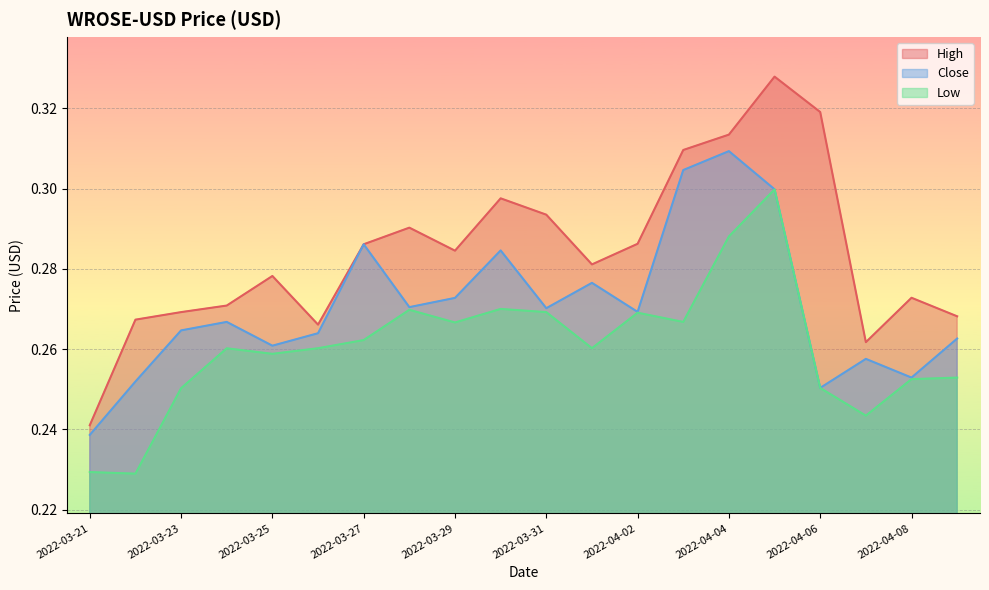

Count the High values in the range 0 to 1.

20